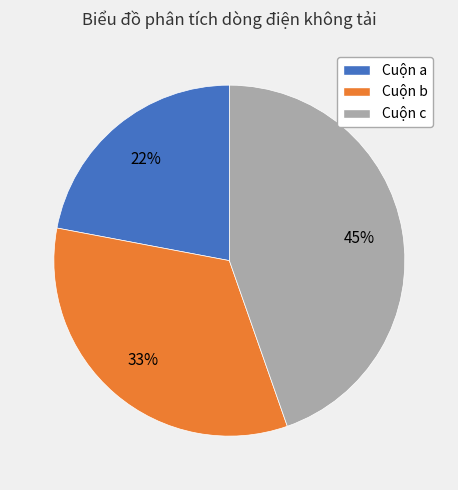

Between Cuộn c and Cuộn a, which is larger?

Cuộn c